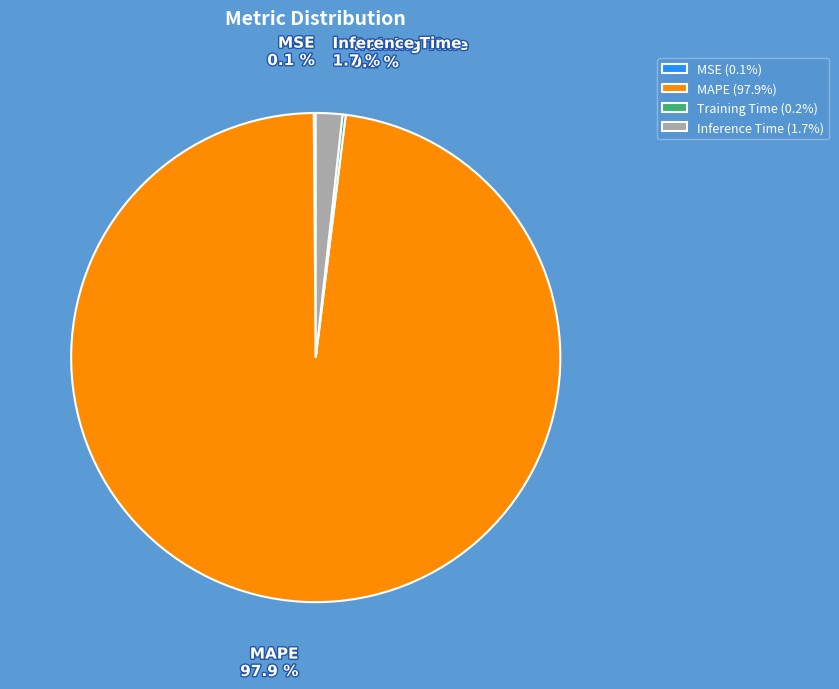

To the nearest percent, what is the average slice percentage?

25%